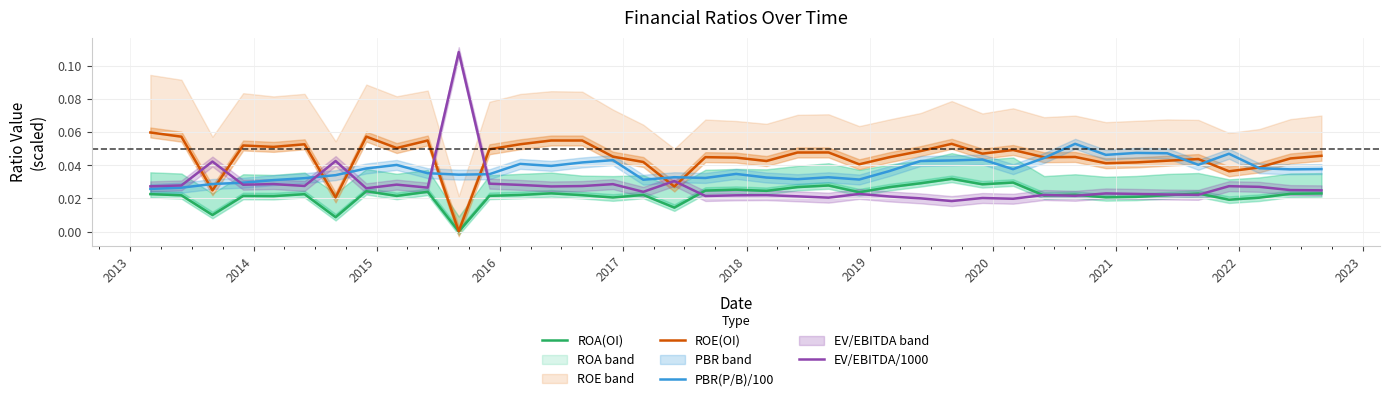

What is the difference between the maximum and minimum values in the ROE(OI) series?

0.1